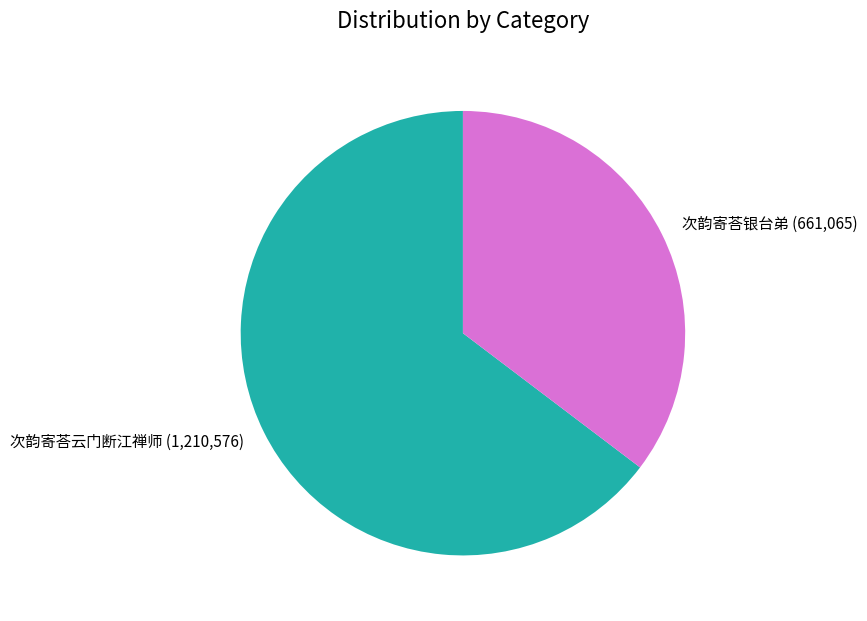

The 次韵寄荅云门断江禅师 slice represents 77% of the pie. True or false?

False